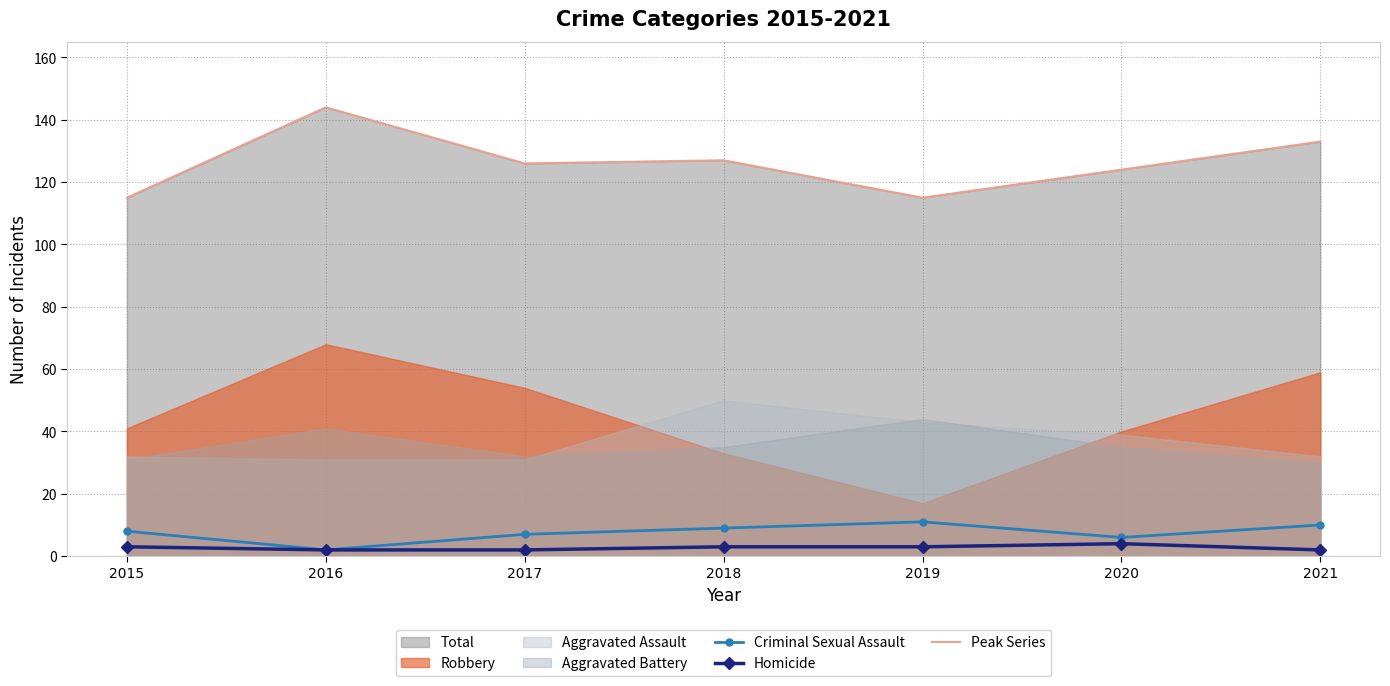

Is it true that Homicide equals 2 at 2017?

True